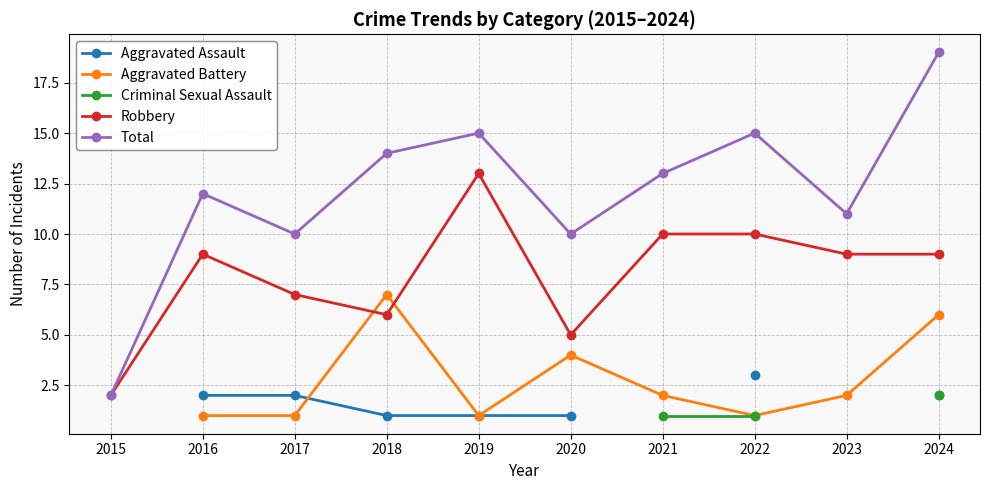

True or false: Aggravated Battery and Criminal Sexual Assault cross at least once.

False